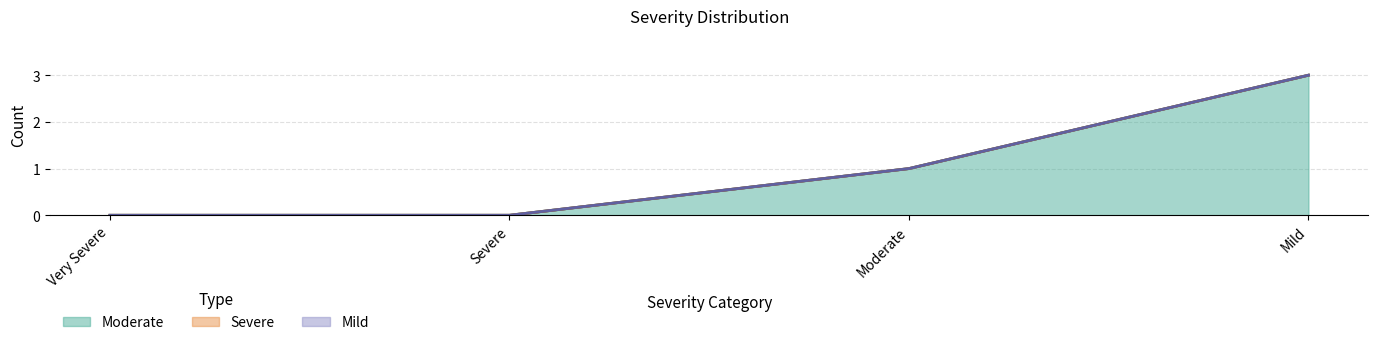

At Severe, list the series in order from smallest to largest.

Moderate, Severe, Mild